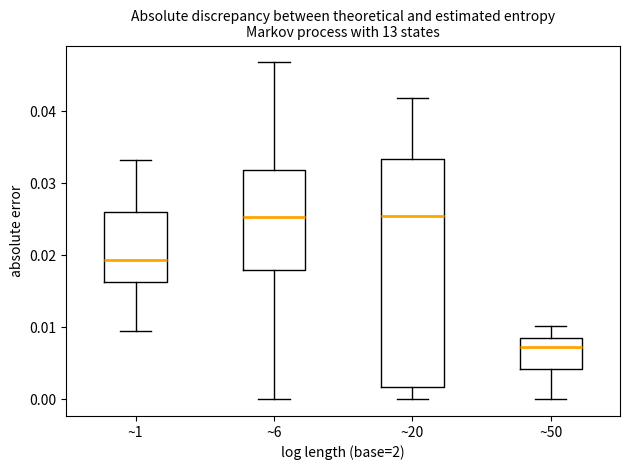

Reading left to right, read every box against the y-axis: the position of its median line, the range the box covers, and the ends of its whiskers. The values are not printed on the chart, so give them approximately, as read against the axis.

~1: median 0.019, box 0.016 to 0.026, whiskers 0.009 to 0.033
~6: median 0.025, box 0.018 to 0.032, whiskers 0.000 to 0.047
~20: median 0.025, box 0.002 to 0.033, whiskers 0.000 to 0.042
~50: median 0.007, box 0.004 to 0.009, whiskers 0.000 to 0.010